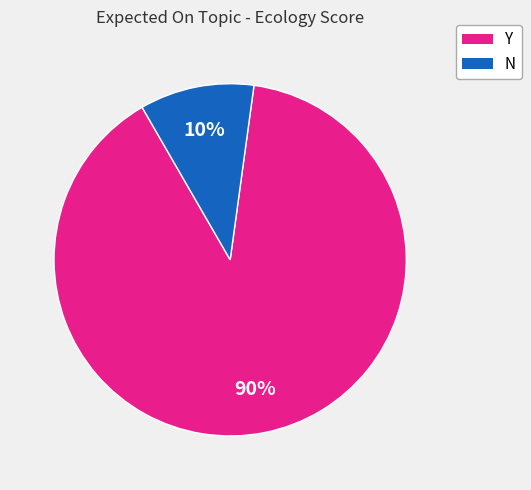

To the nearest percent, what is the average slice percentage?

50%